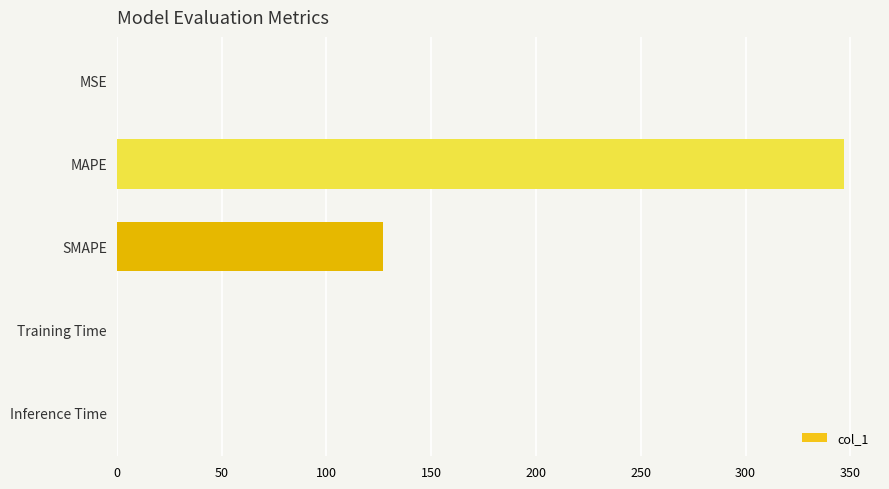

What is the greatest value displayed?

346.8